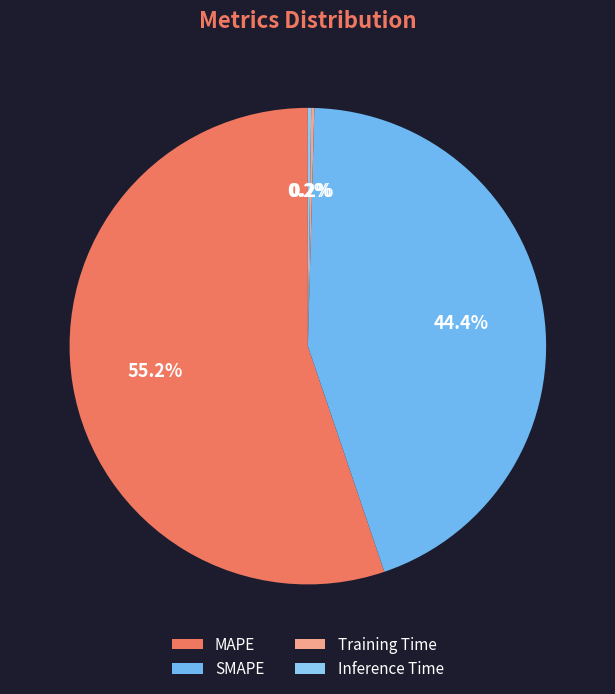

Which slice represents more than half of the pie?

MAPE